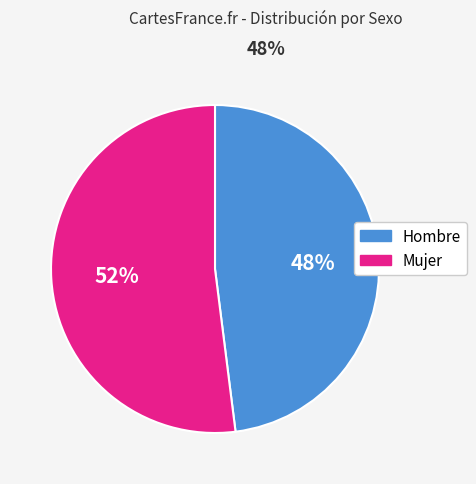

To the nearest percent, what portion does Hombre represent?

48%